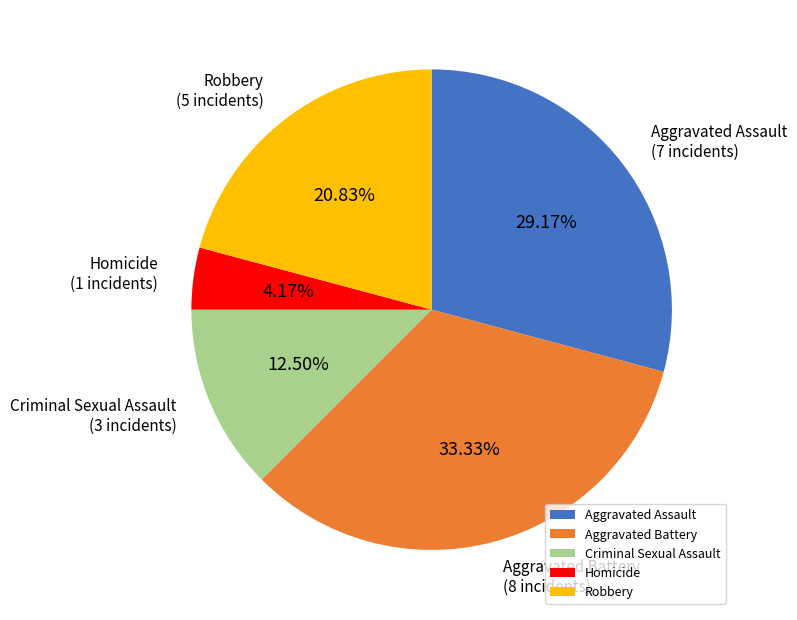

Is the sum of Homicide and Aggravated Battery greater than half?

No